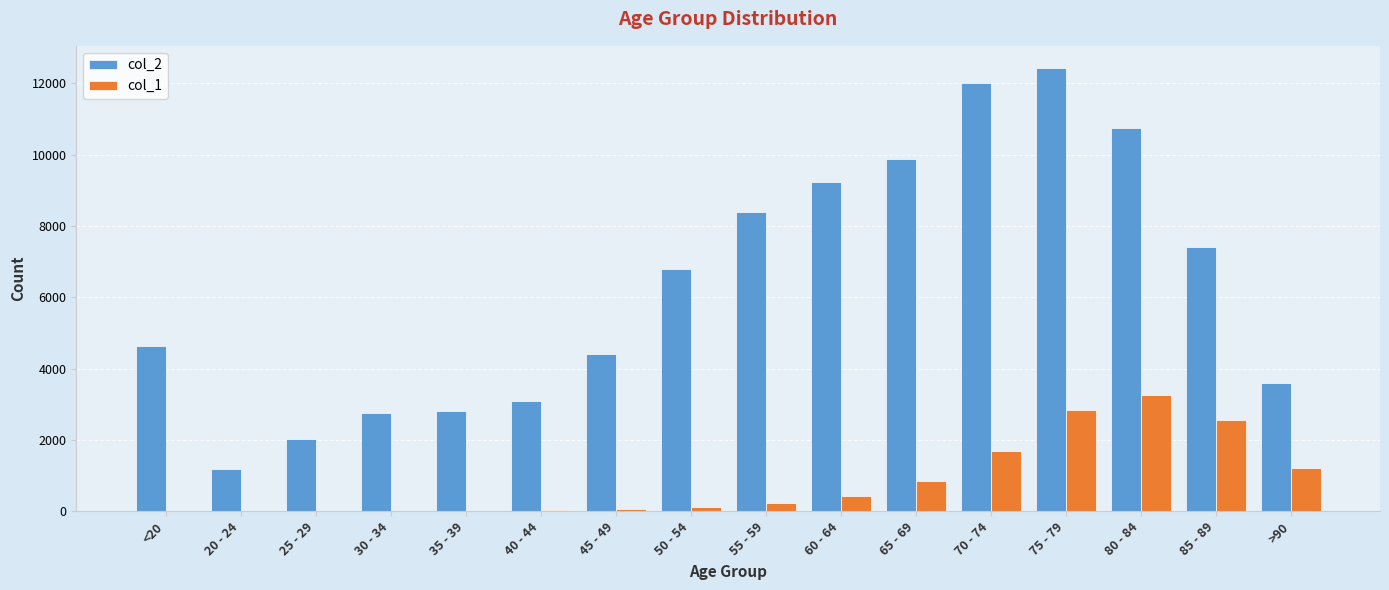

Which series changed the most between 60 - 64 and >90?

col_2